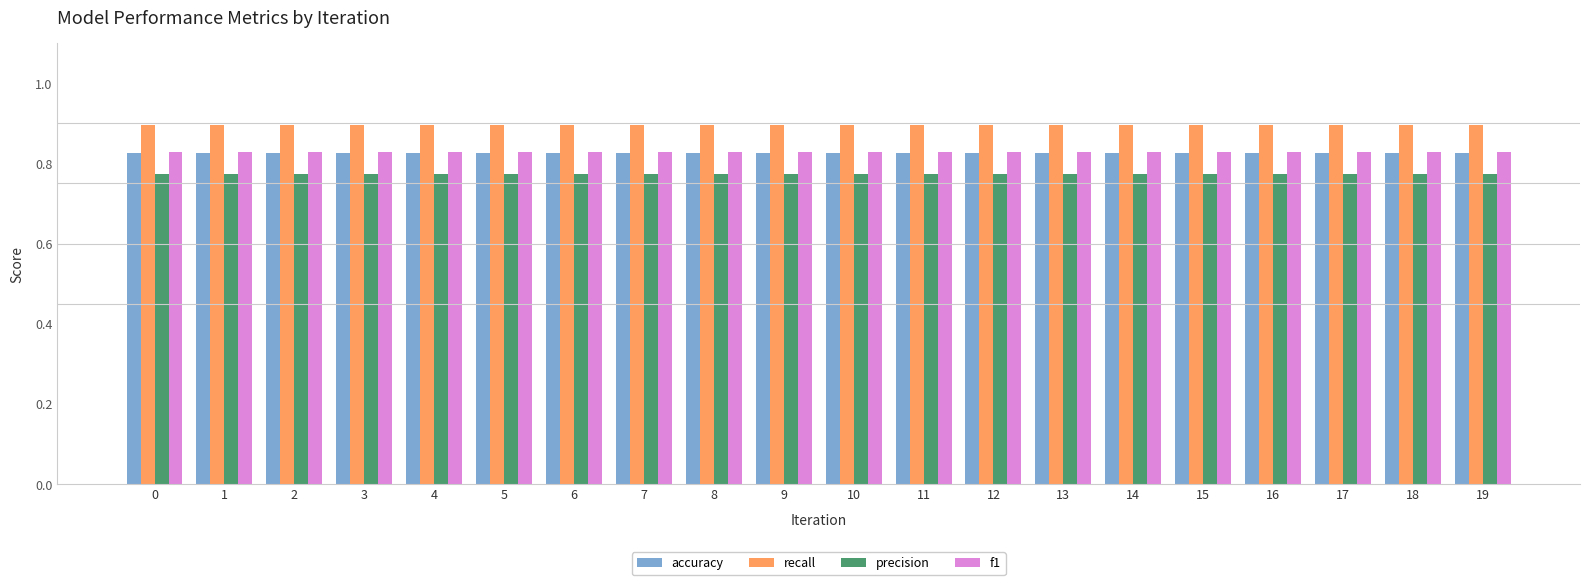

Does the chart contain stacked bars?

No